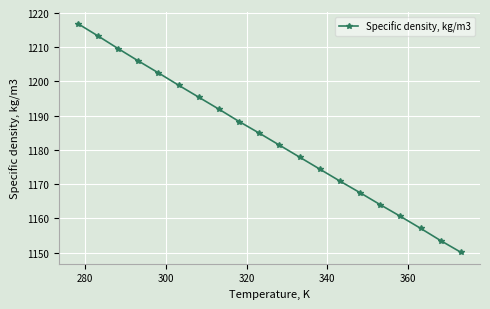

What is the value of the 19th point from the left?

1153.5